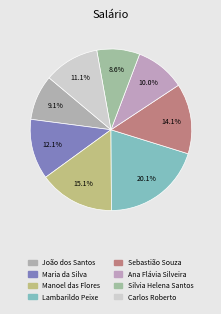

To the nearest percent, what is the difference between the Sebastião Souza and Silvia Helena Santos slice percentages?

5%